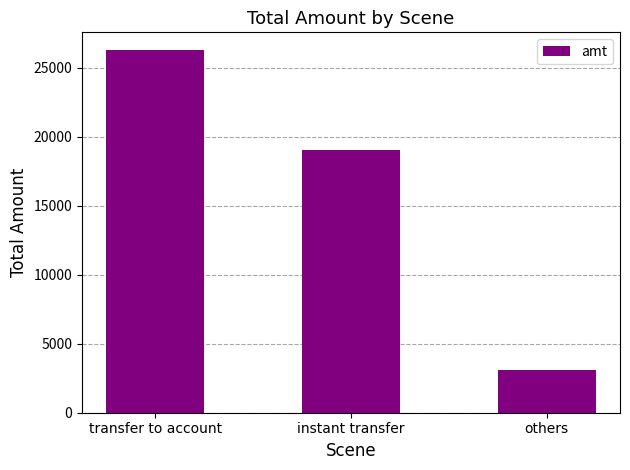

What is the change in value from transfer to account to instant transfer?

-7211